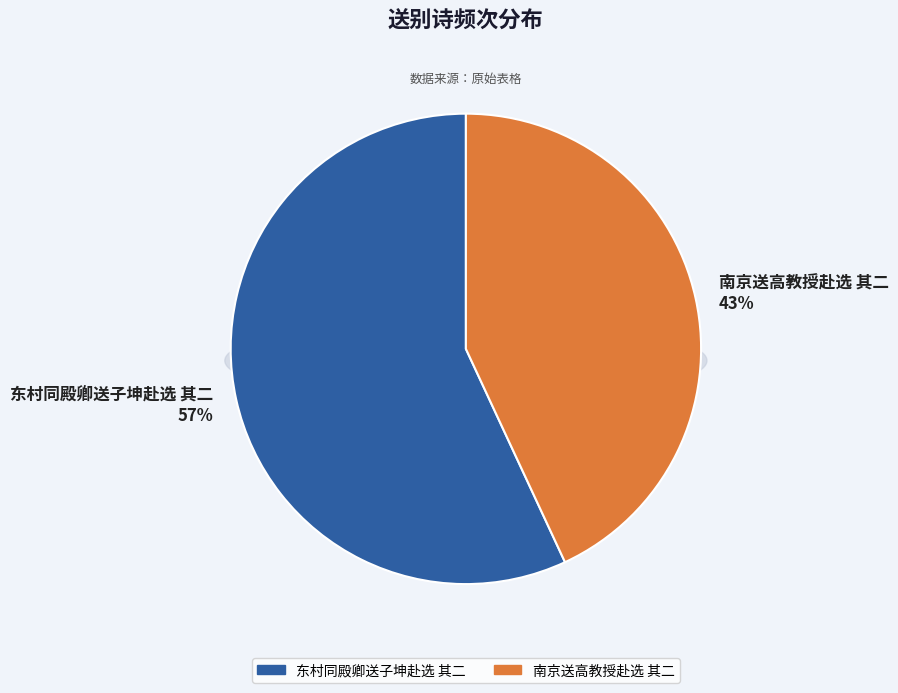

True or false: 东村同殿卿送子坤赴选 其二 accounts for 52% of the total.

False